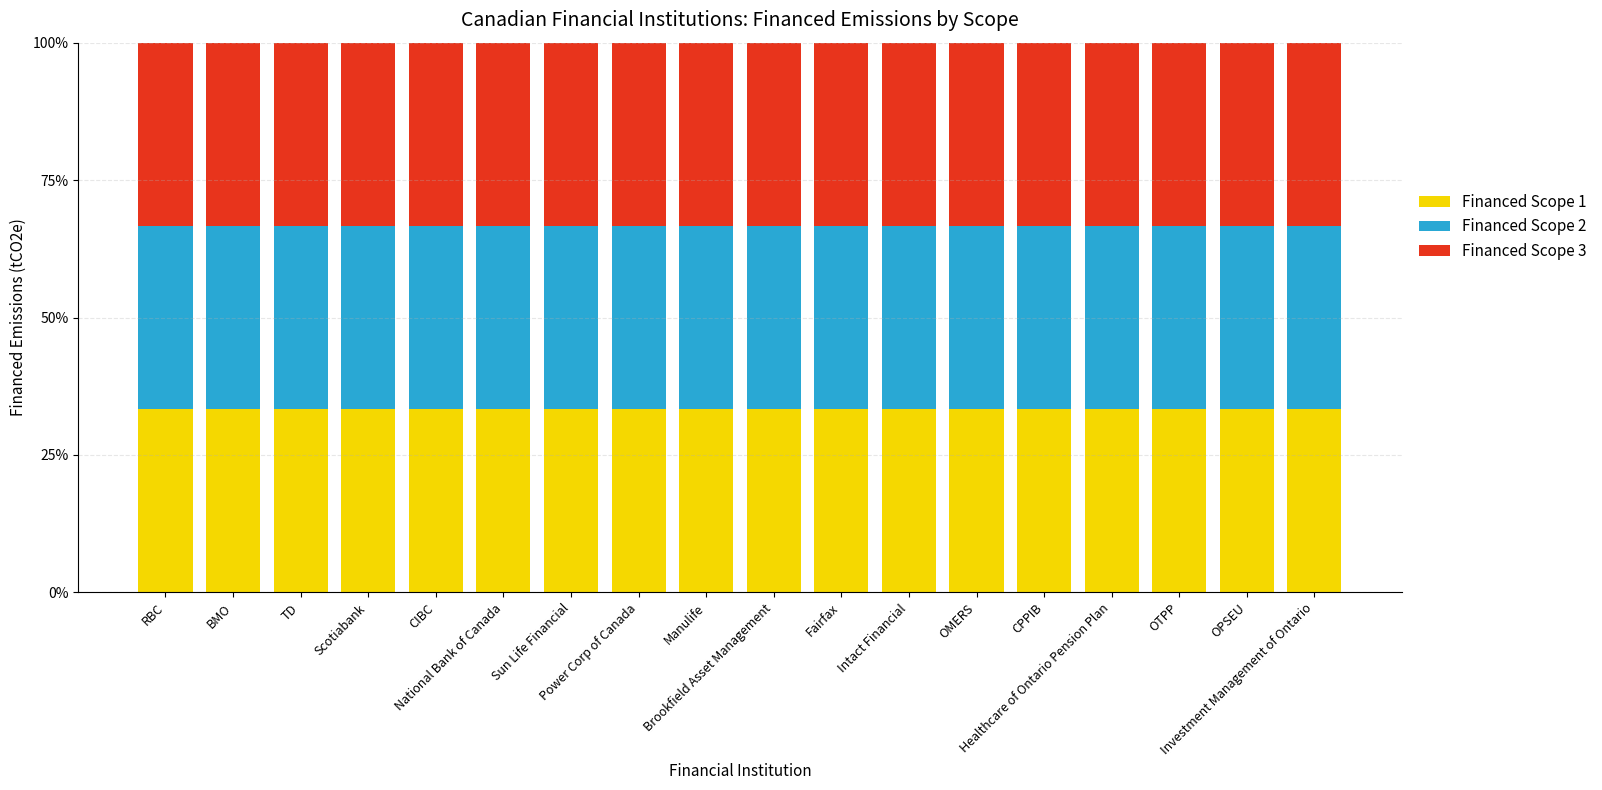

What is the average value of the Financed Scope 1 series?

33.3